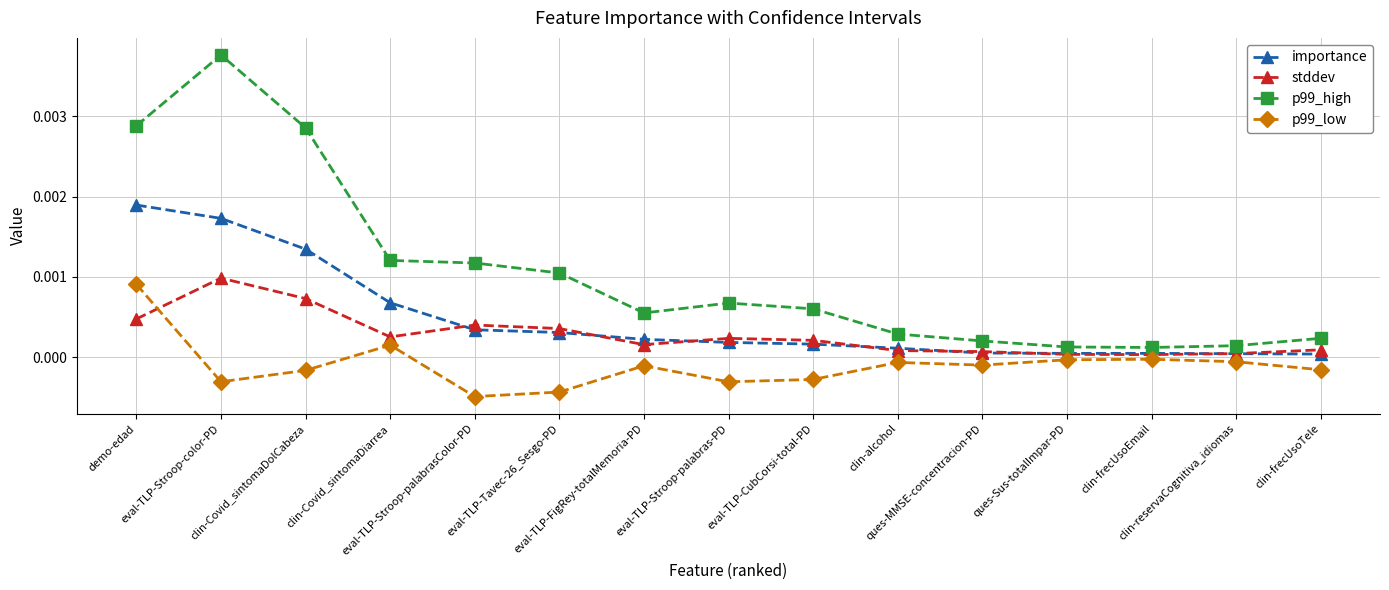

The importance series shows 0.0 at eval-TLP-Stroop-palabras-PD. True or false?

True